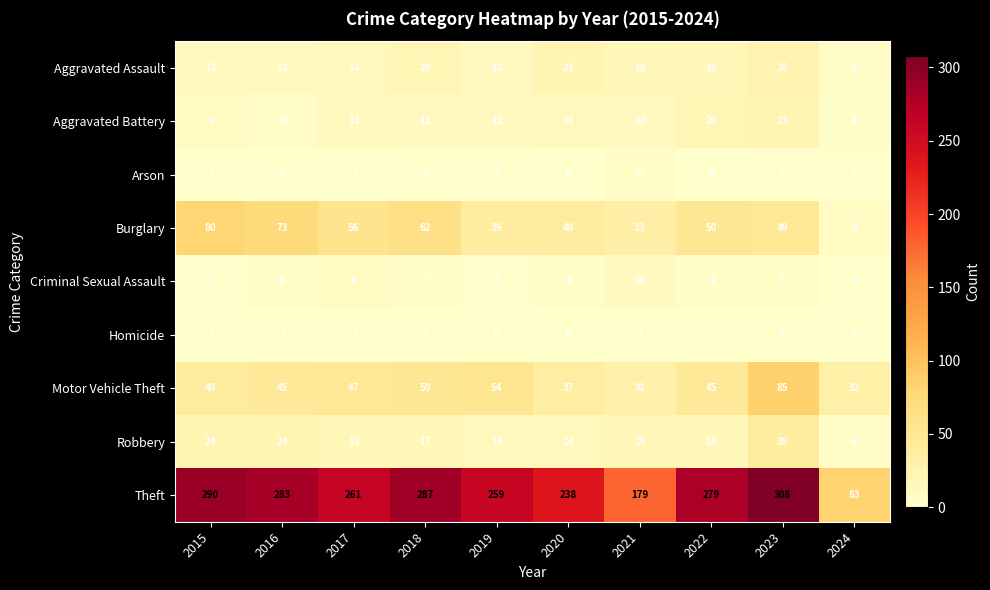

What is the difference between the highest and lowest values at 2019?

259